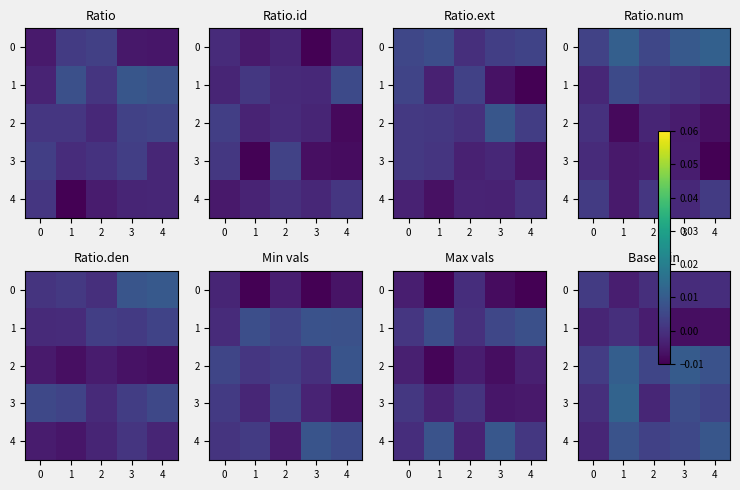

Rank the series at 4 from lowest to highest value.

1, 0, 3, 2, 4